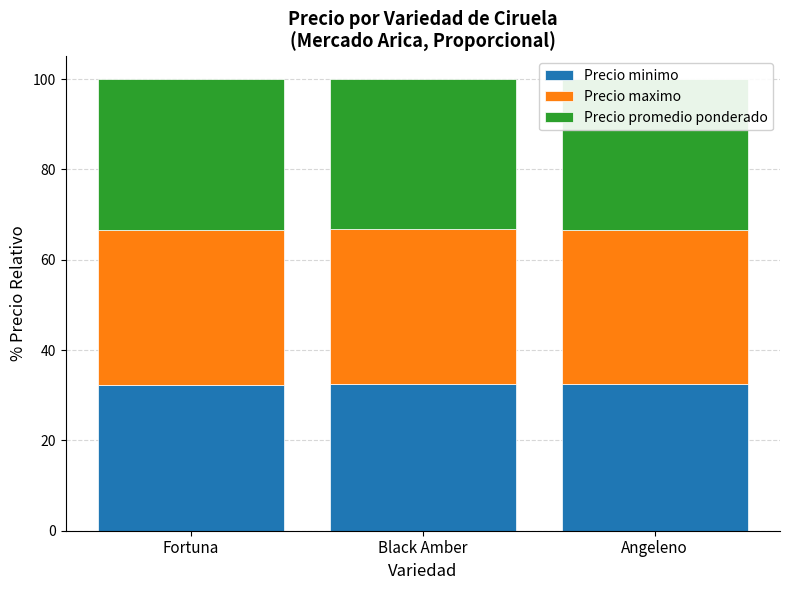

Which series has the largest total across all categories?

Precio maximo